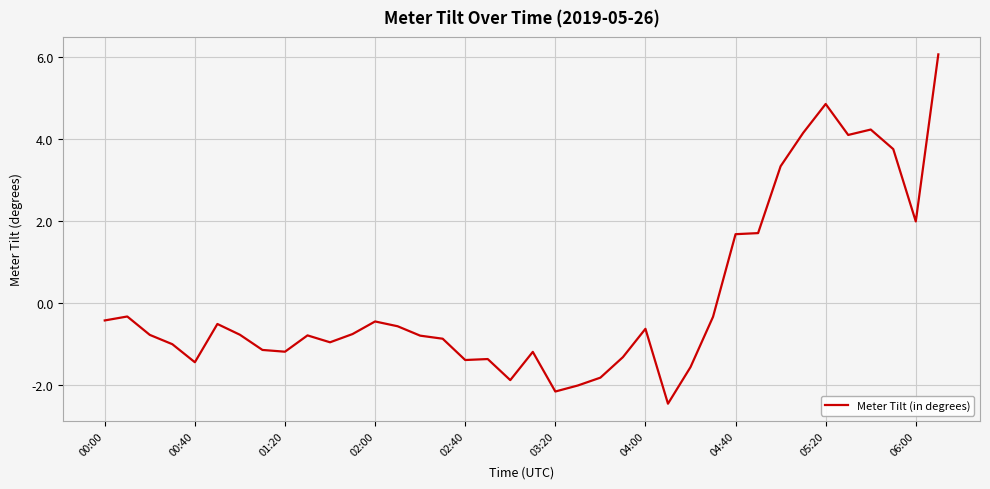

How many values exceed 0?

10